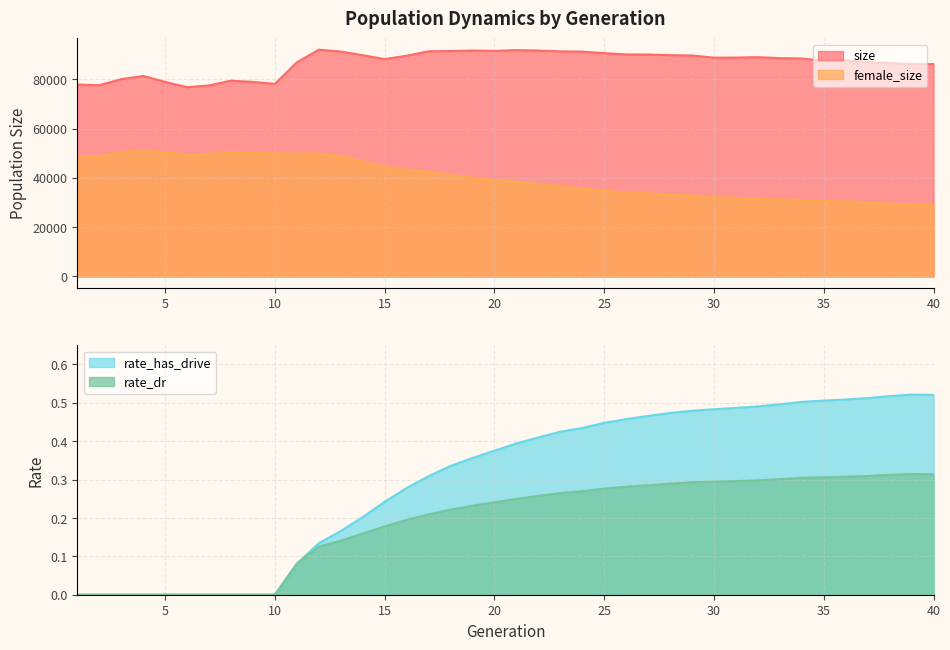

The rate_has_drive series shows 0.5 at 36. True or false?

True